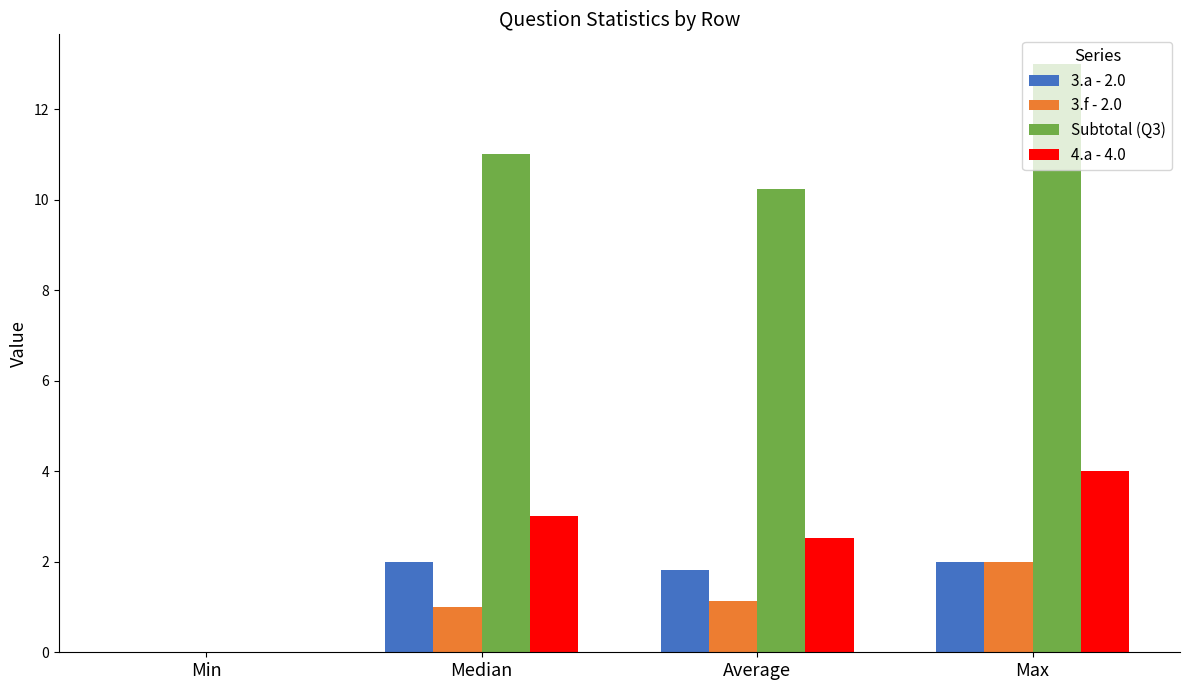

What is the maximum value for 4.a - 4.0?

4.0